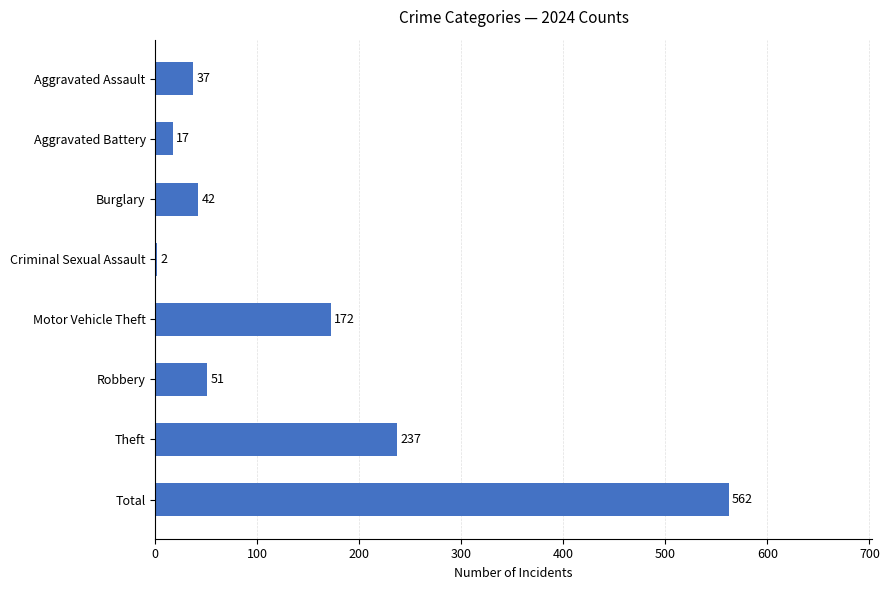

What is the sum of all values?

1120